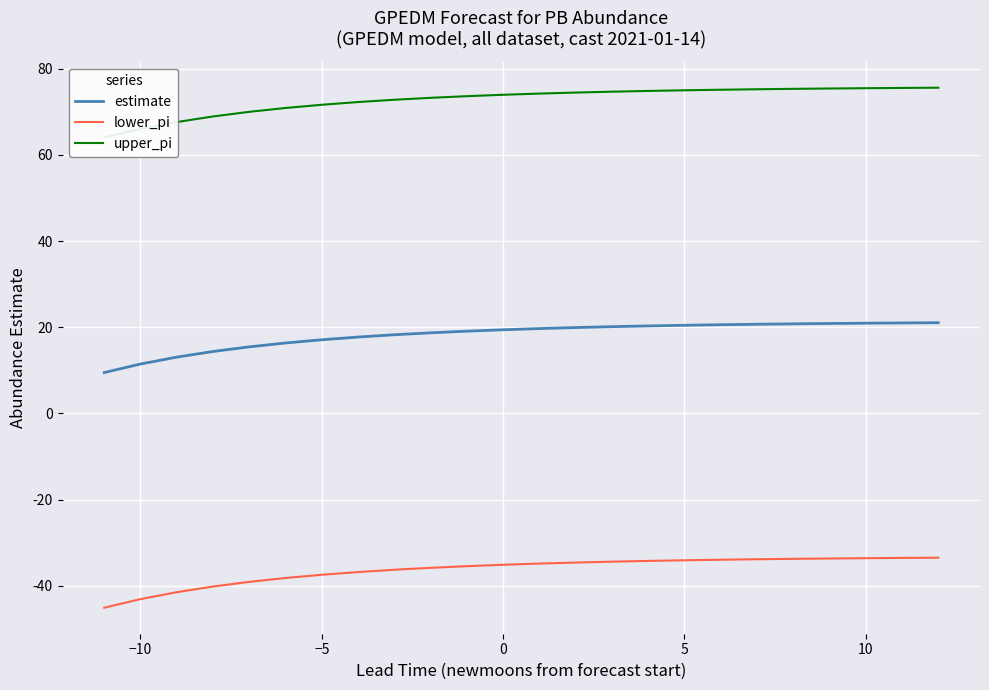

What is the minimum value for lower_pi?

-45.1